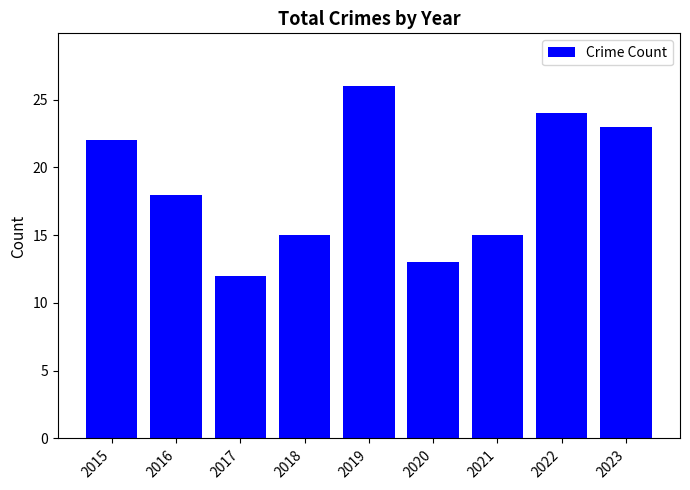

The chart shows a value of 24 at 2022. True or false?

True